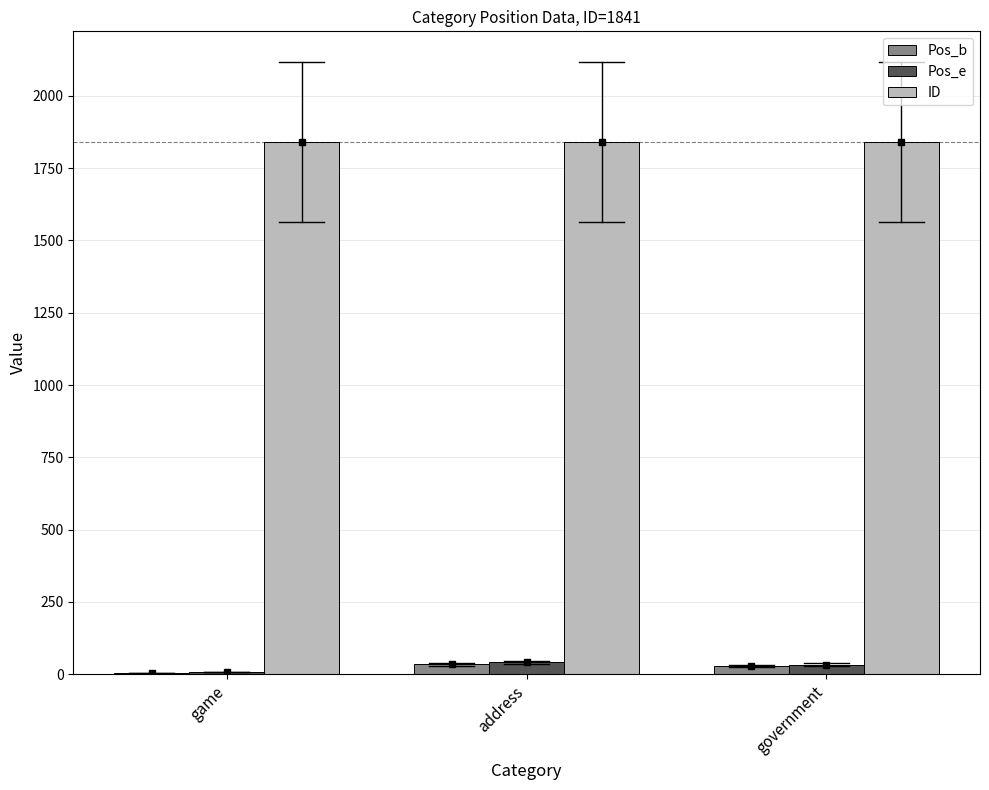

What is the total value across all series at game?

1853